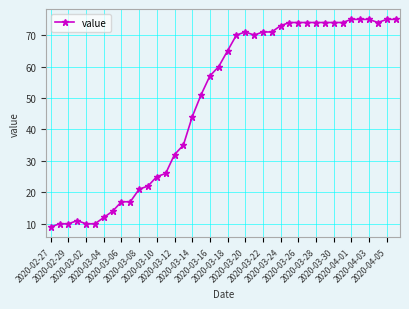

True or false: the data has more than 0 interior local peaks.

True